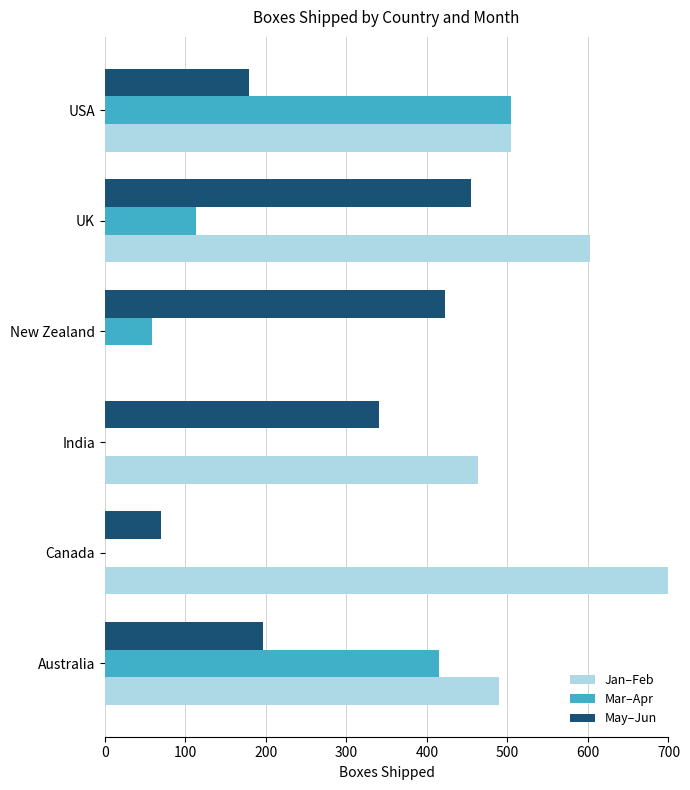

Which series changed the most between Canada and India?

Jan–Feb